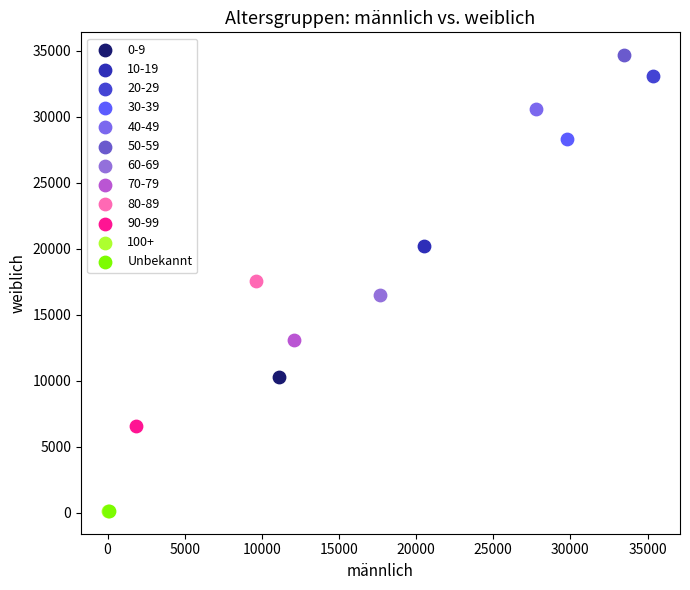

What are all the series names shown in the legend?

0-9, 10-19, 20-29, 30-39, 40-49, 50-59, 60-69, 70-79, 80-89, 90-99, 100+, Unbekannt